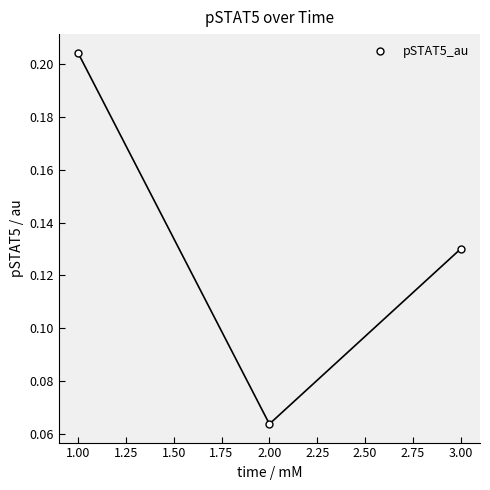

Where is the data nearest to the value 0?

2.00